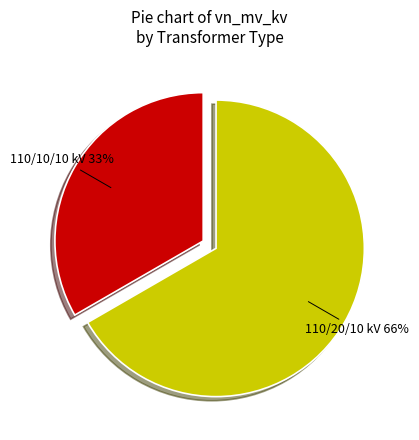

To the nearest percent, what is the difference between the 63/25/38 MVA 110/10/10 kV and 63/25/38 MVA 110/20/10 kV slice percentages?

33%